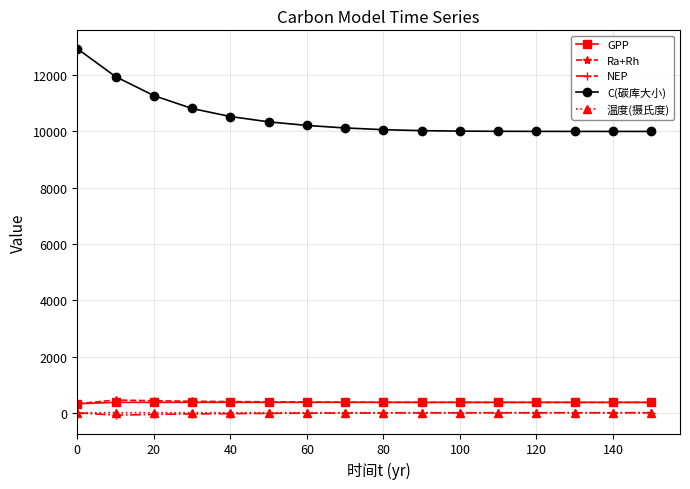

True or false: 温度(摄氏度) and Ra+Rh intersect in this chart.

False